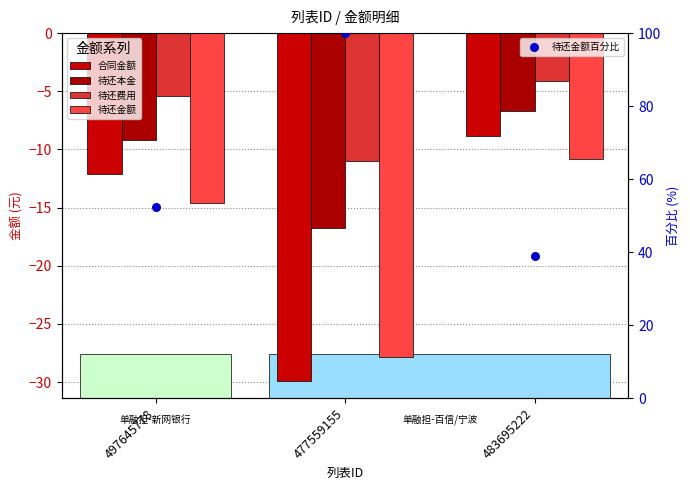

Is the value of 待还本金 at 477559155 greater than the value of 合同金额 at 497645778?

No